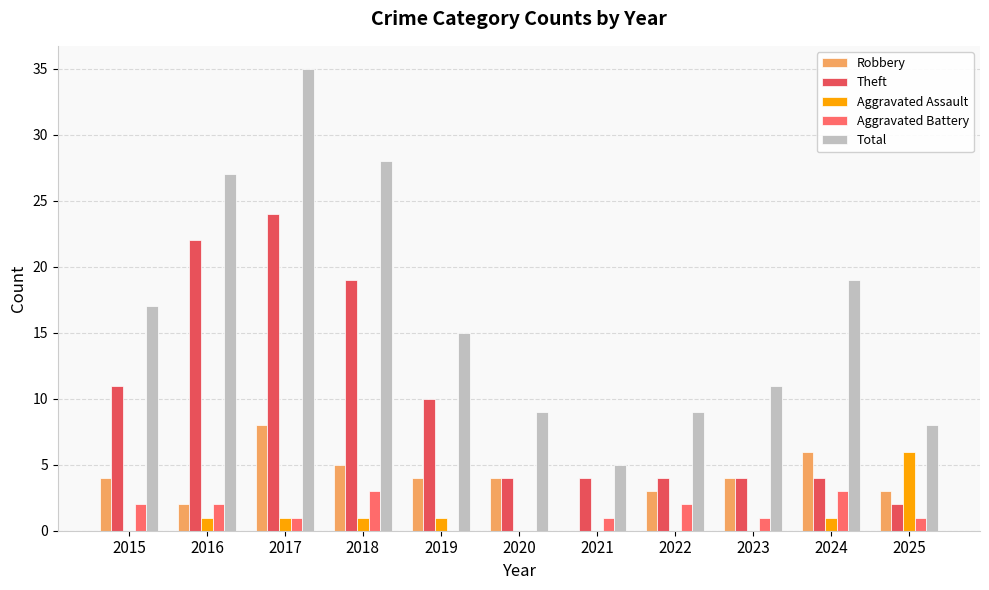

How many Robbery values are between 3 and 5?

7